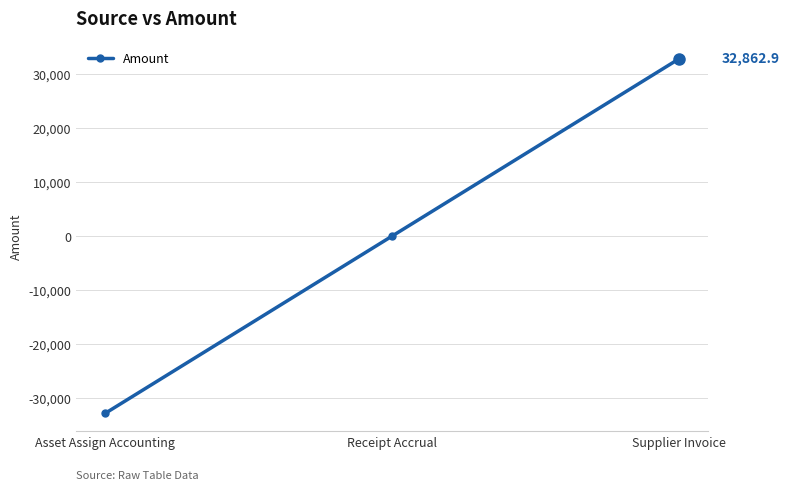

How many series are shown in this chart?

1